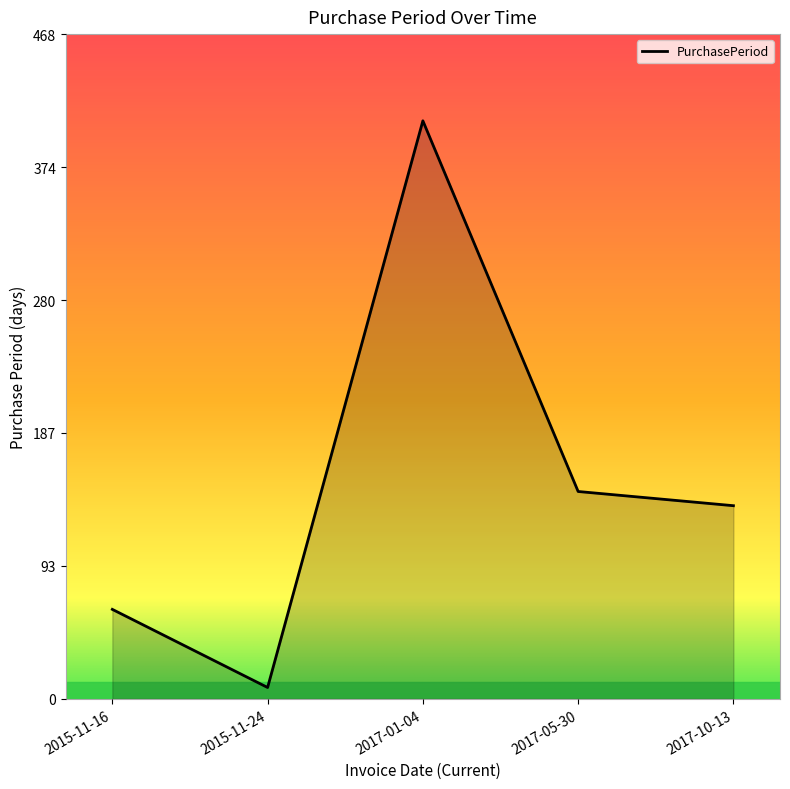

The value at 2015-11-16 is 17. True or false?

False